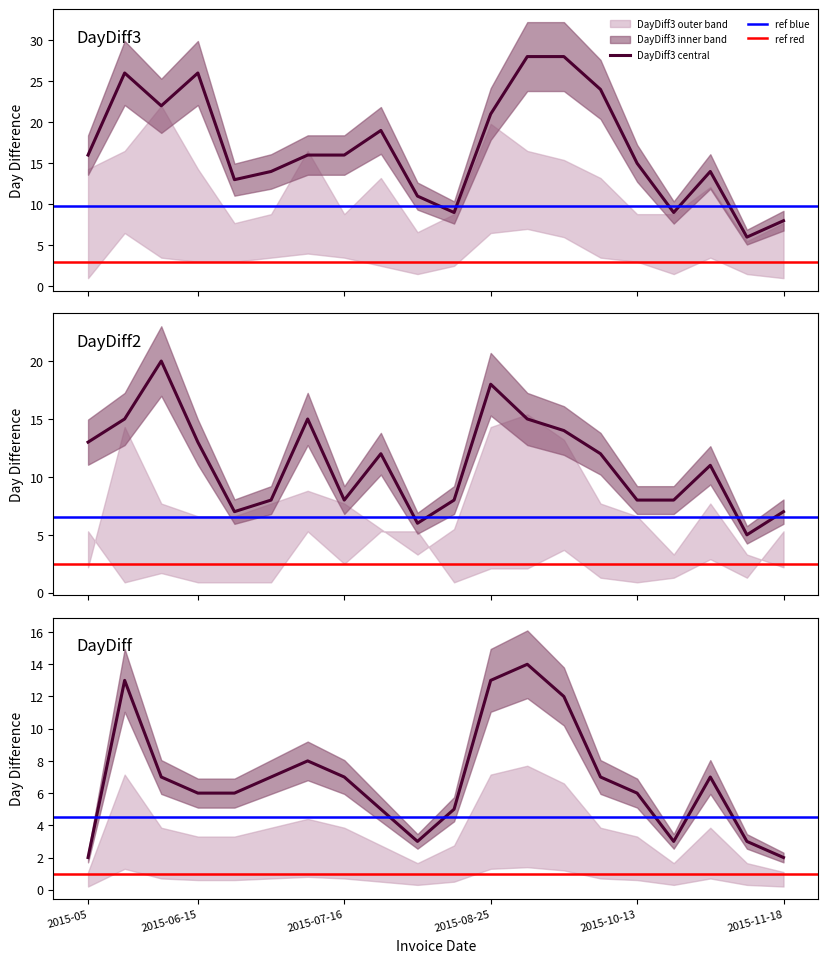

What position from the right is 2015-05?

20